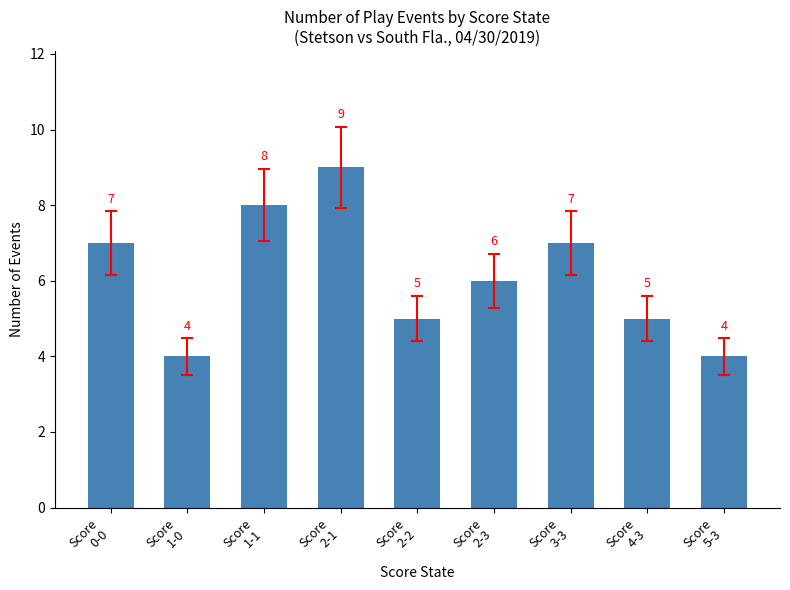

Does the chart contain stacked bars?

No